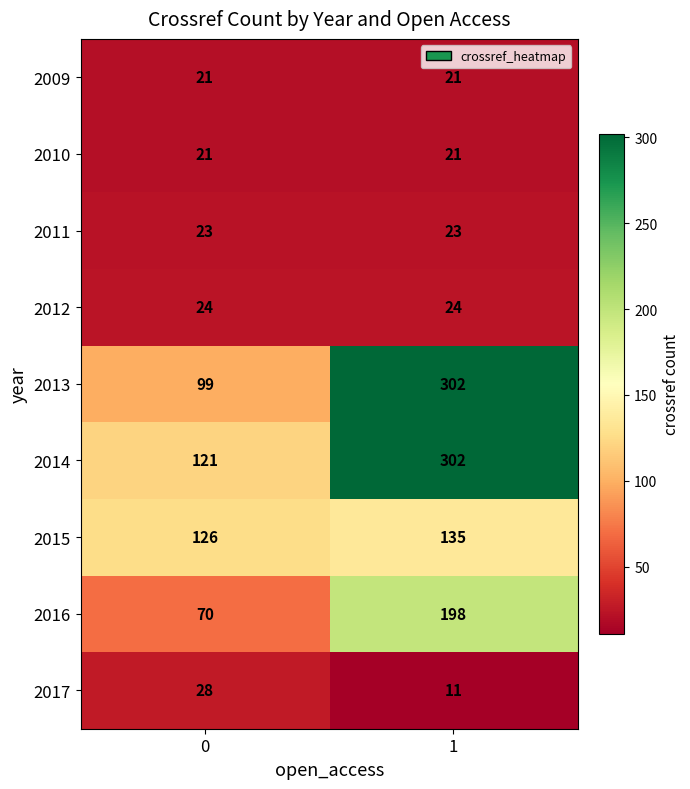

List the labels in order of 2017 value, smallest first.

1, 0